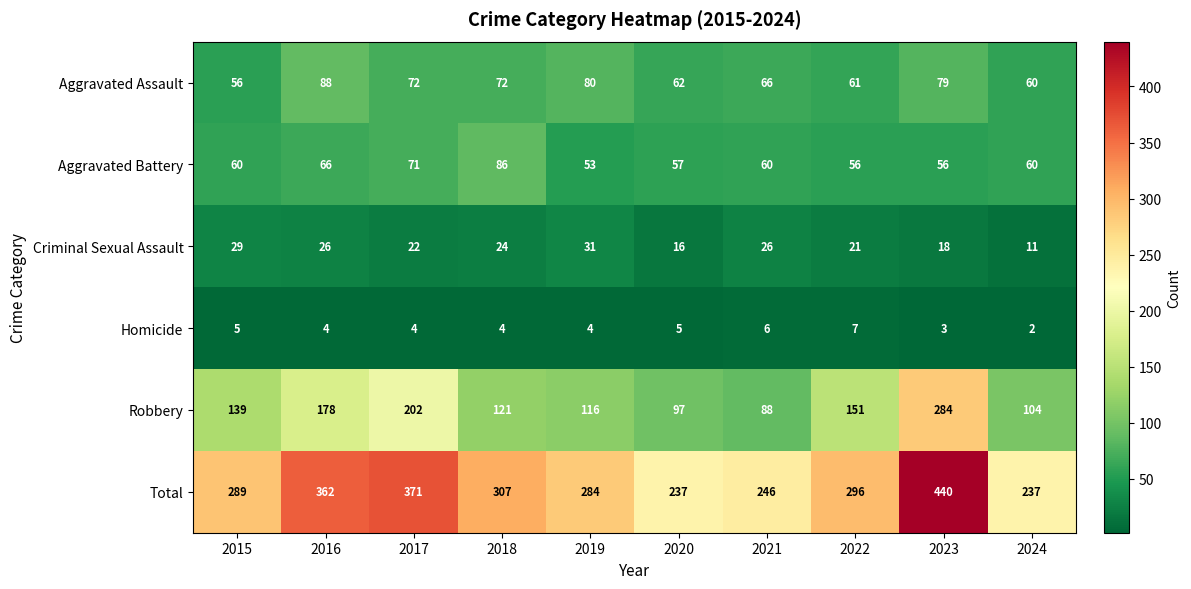

What is the total value across all series at 2022?

592